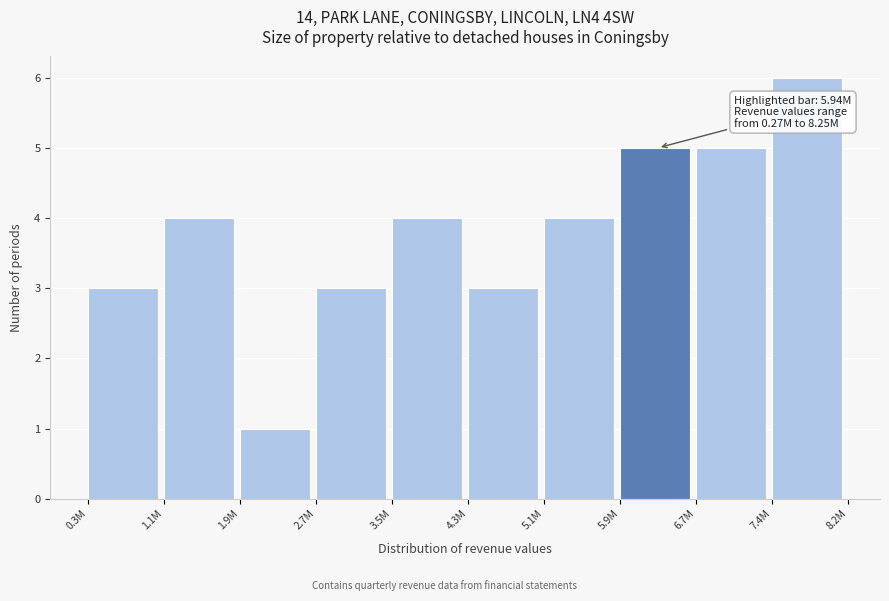

Reading left to right, extract all data points from this chart.

0.3M=3	1.1M=4	1.9M=1	2.7M=3	3.5M=4	4.3M=3	5.1M=4	5.9M=5	6.7M=5	7.4M=6